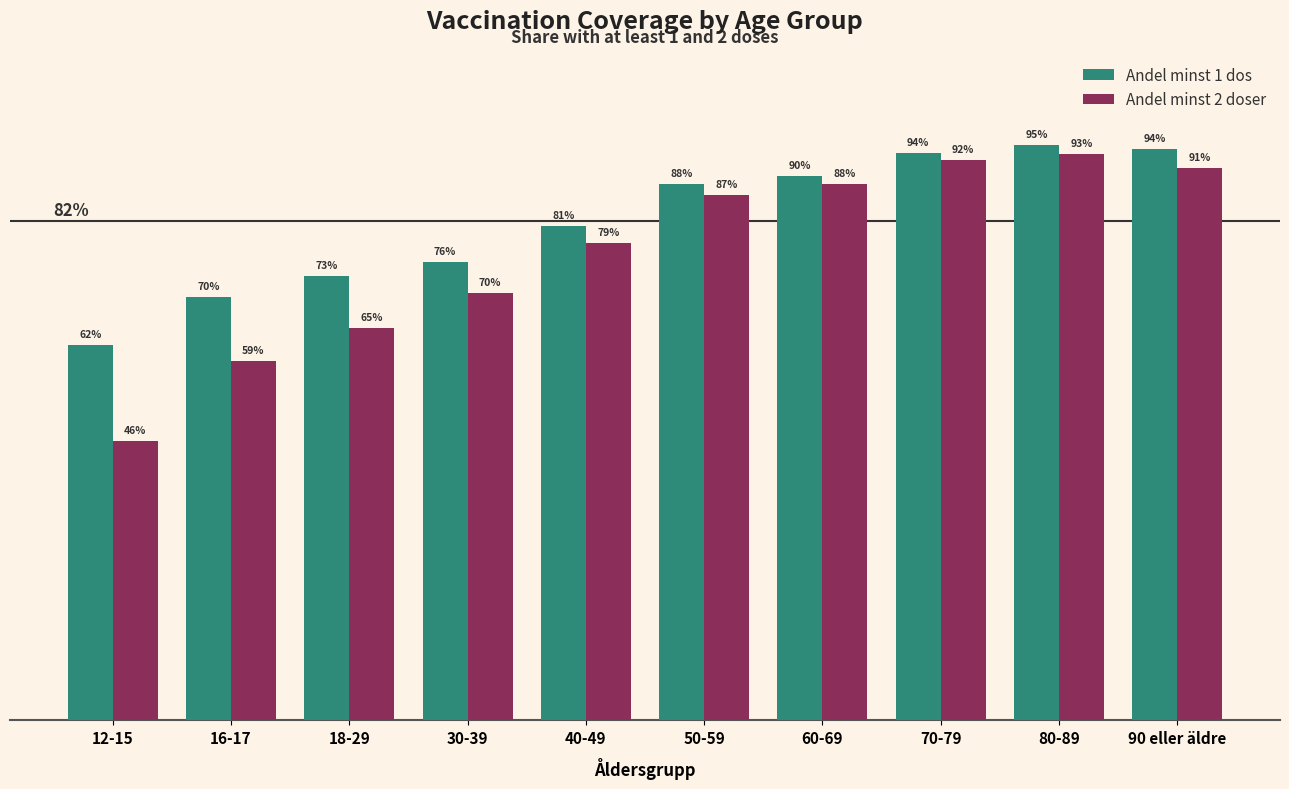

What is the label of the 10th bar from the left?

90 eller äldre